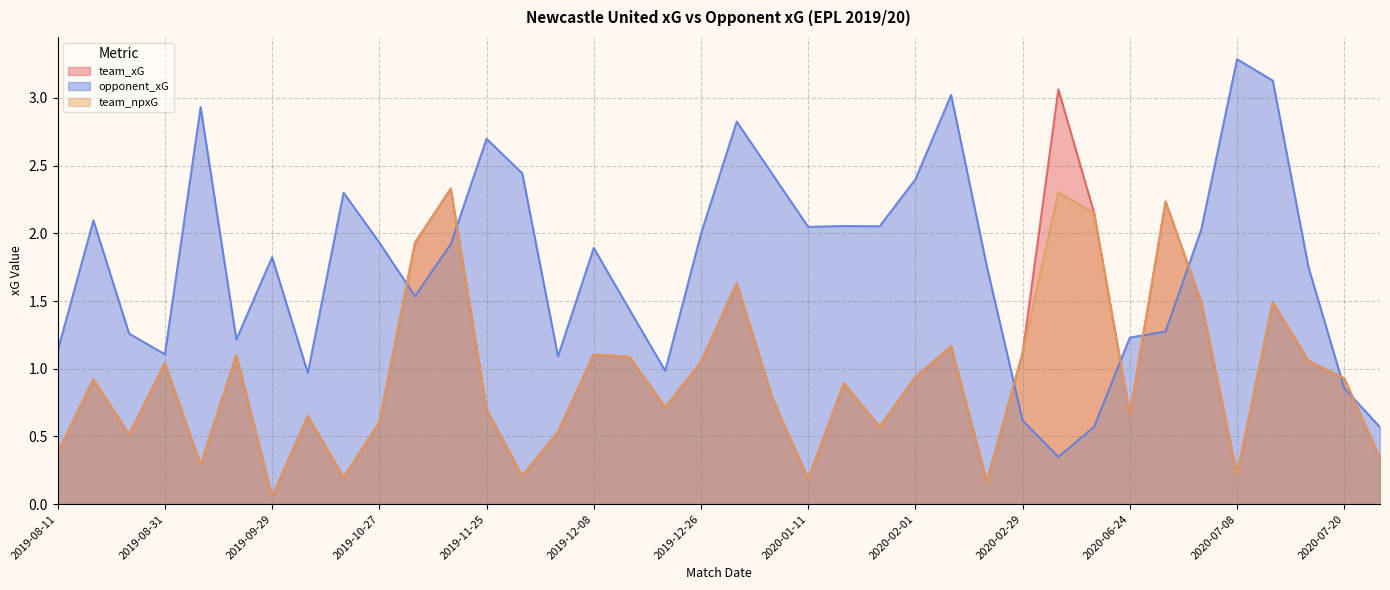

What is the total value across all series at 2020-07-20?

2.7